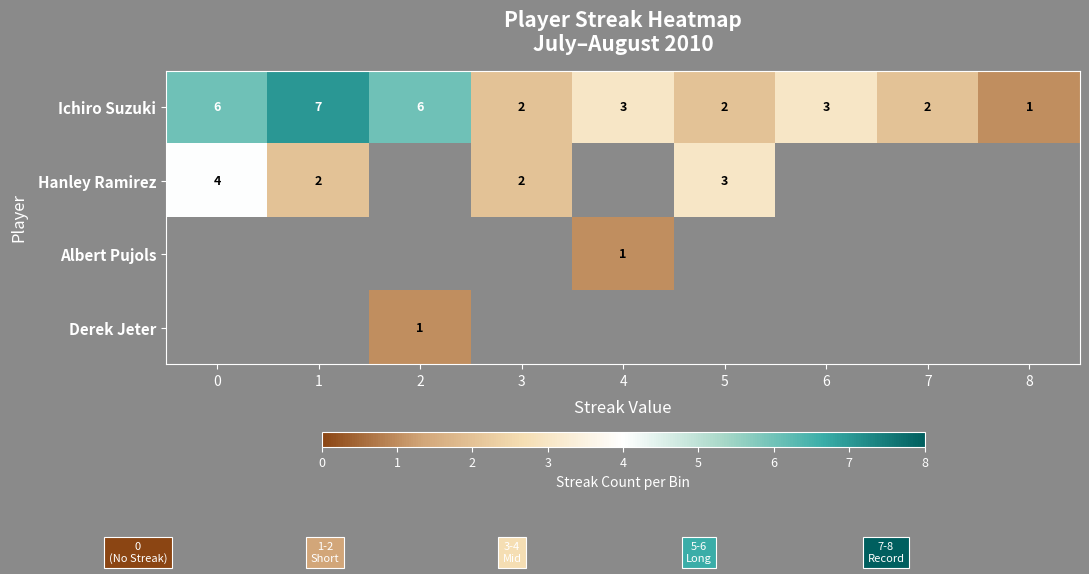

The value of Hanley Ramirez at 5 is 3. True or false?

True